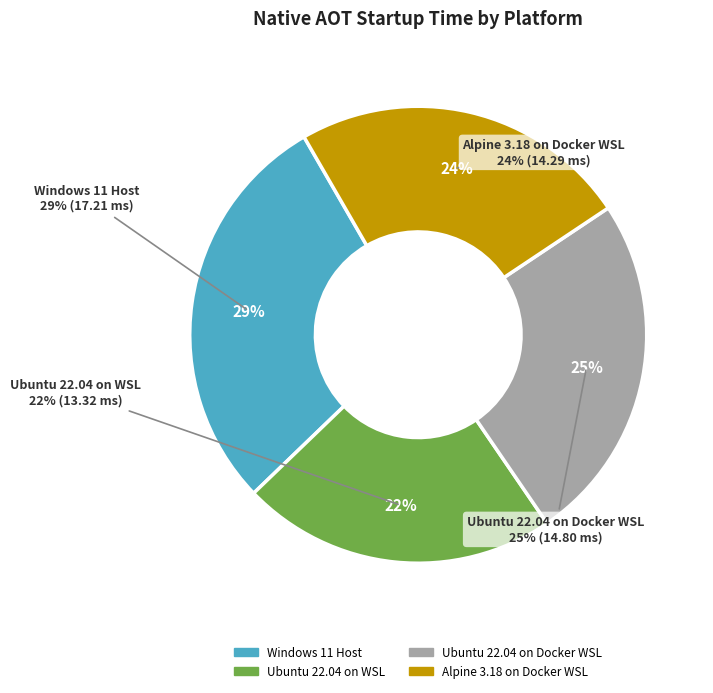

Approximately how many times larger is the value at Ubuntu 22.04 on Docker WSL compared to Windows 11 Host?

0.9